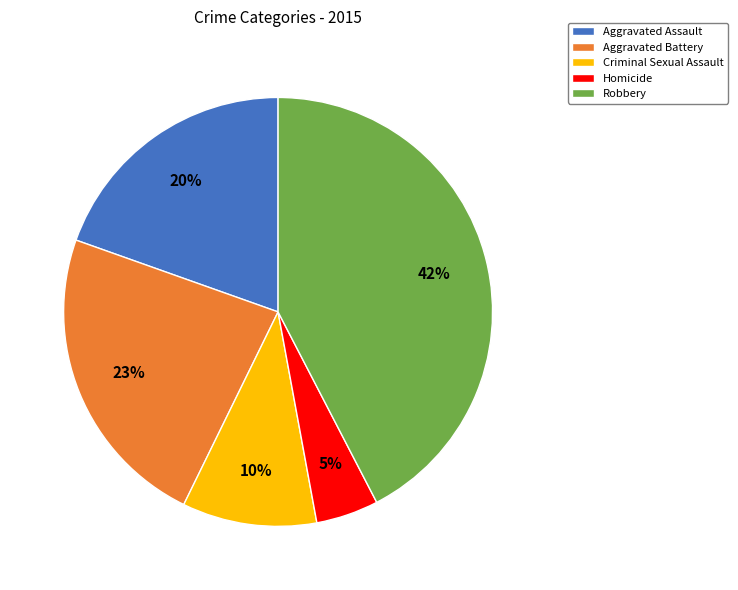

Do Aggravated Battery and Homicide together represent more than half of the pie?

No